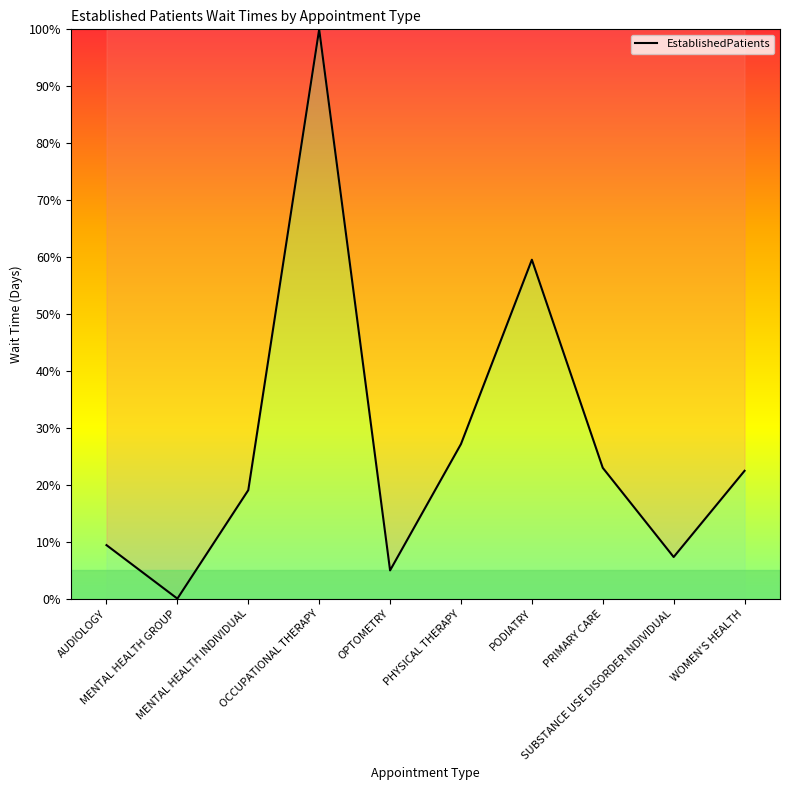

At which label is the value closest to 50?

PODIATRY